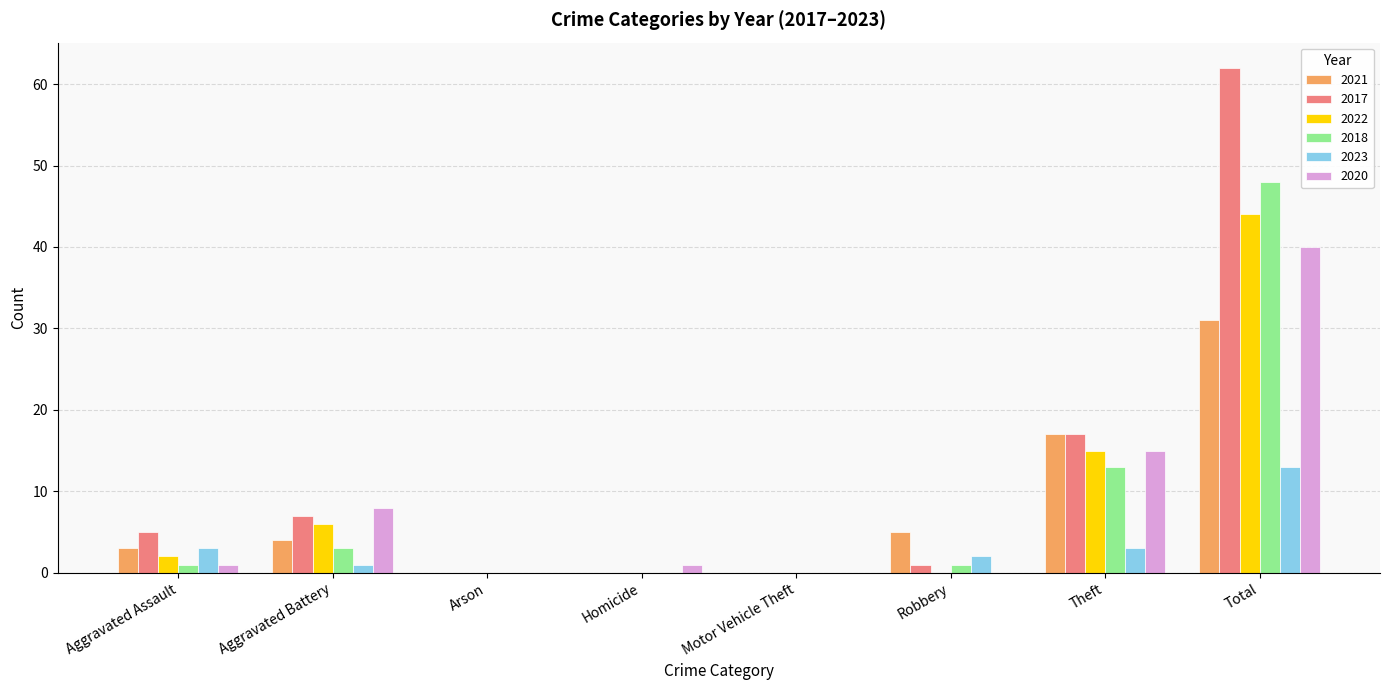

Count the number of categories in the chart.

8